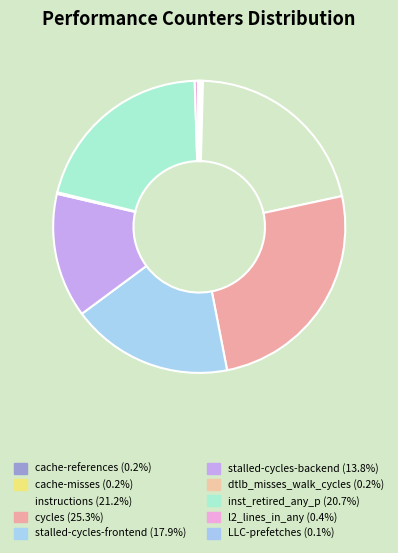

What portion of the pie excludes instructions?

78.8%